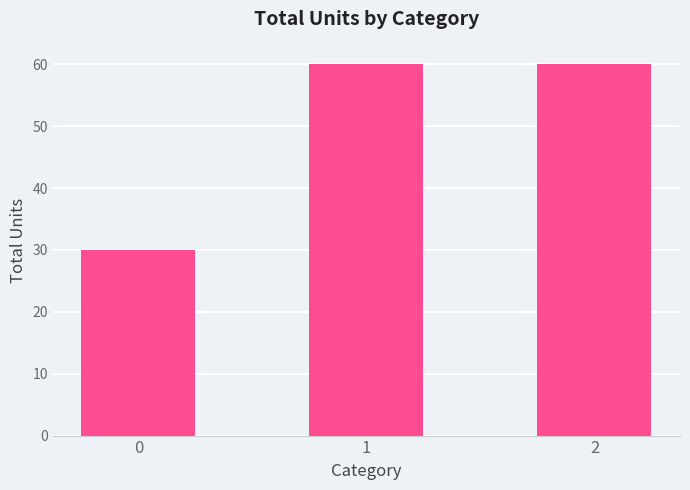

What is the value of the 3rd bar from the left?

60